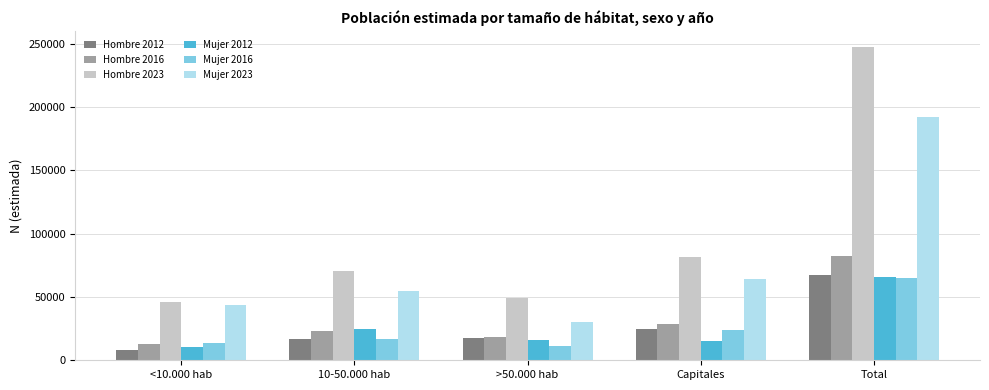

What position from the right is Total?

1